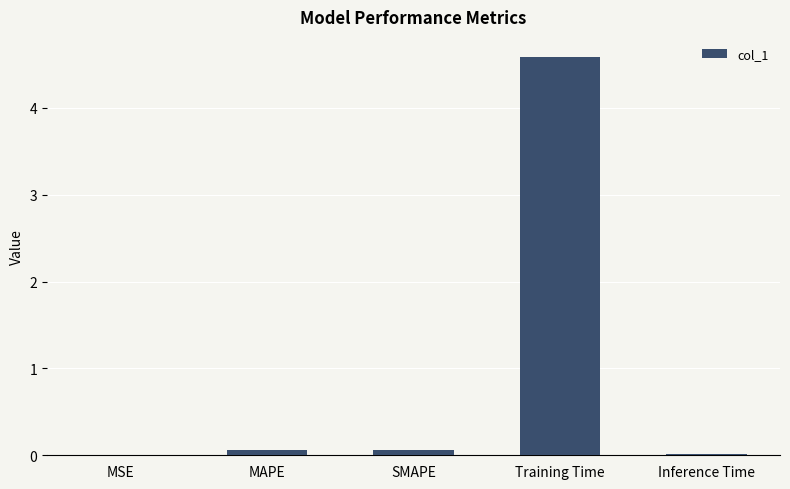

What is the greatest value displayed?

4.6